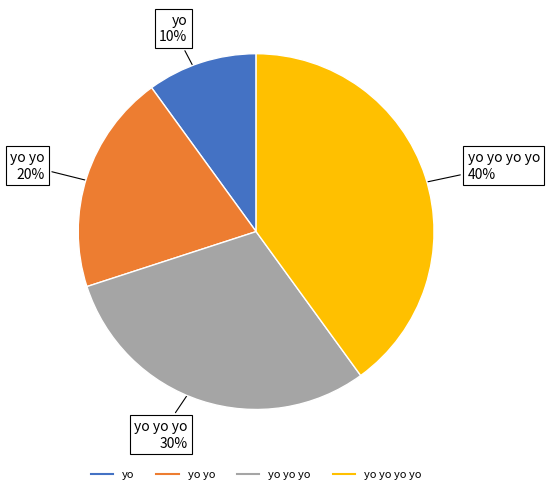

To the nearest percent, what is the difference between the largest and smallest slice percentages?

30%